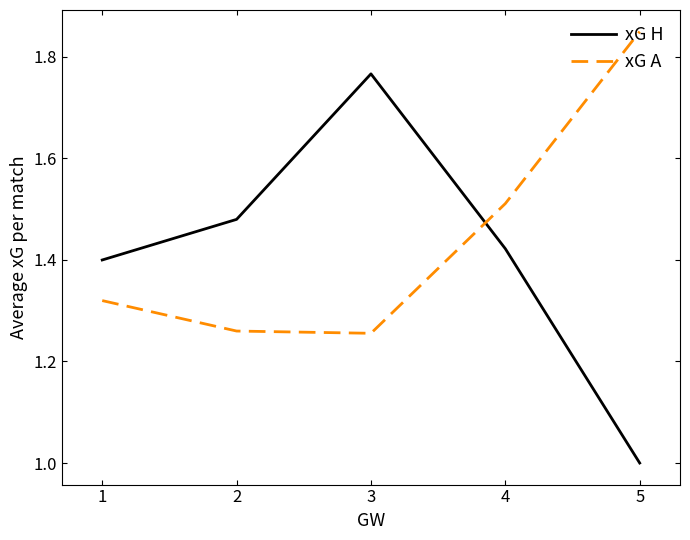

At which label does xG H reach its minimum?

5